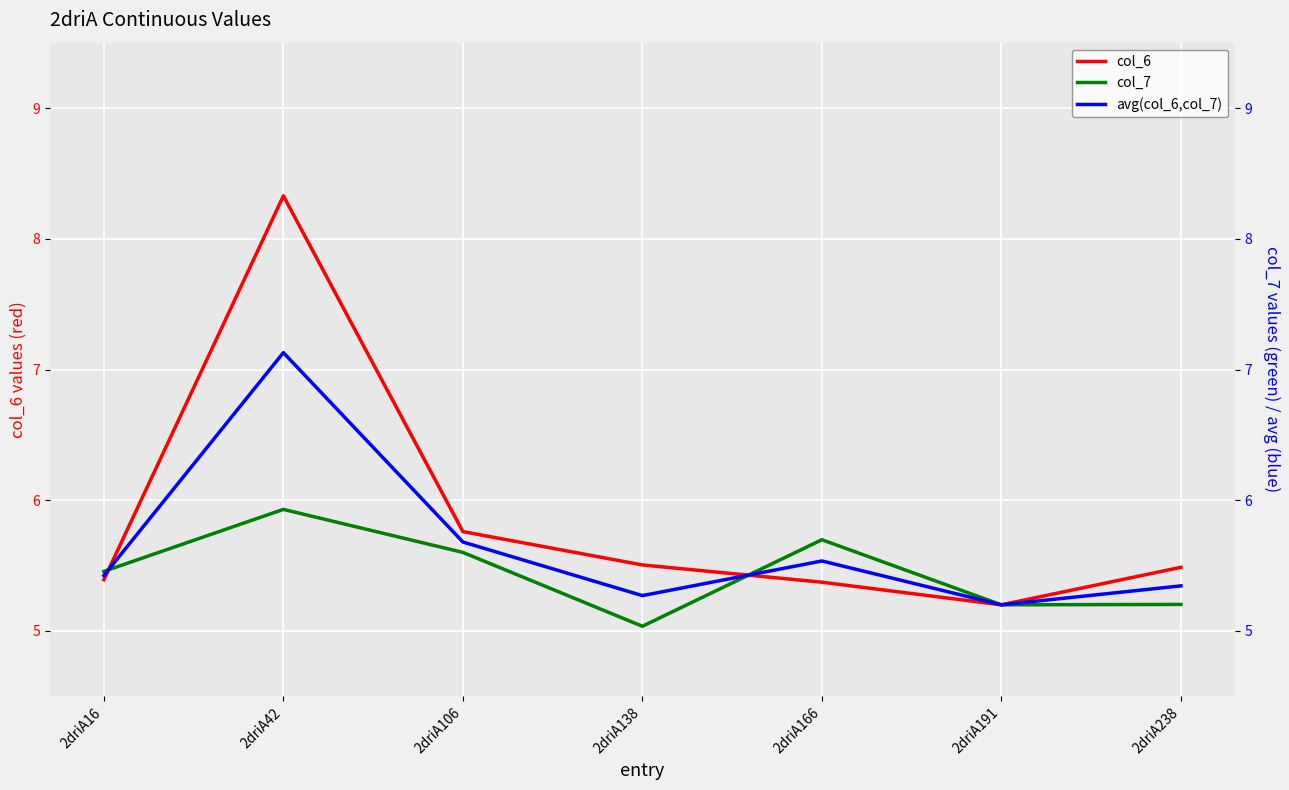

Is this an area chart (filled region under the line)?

No